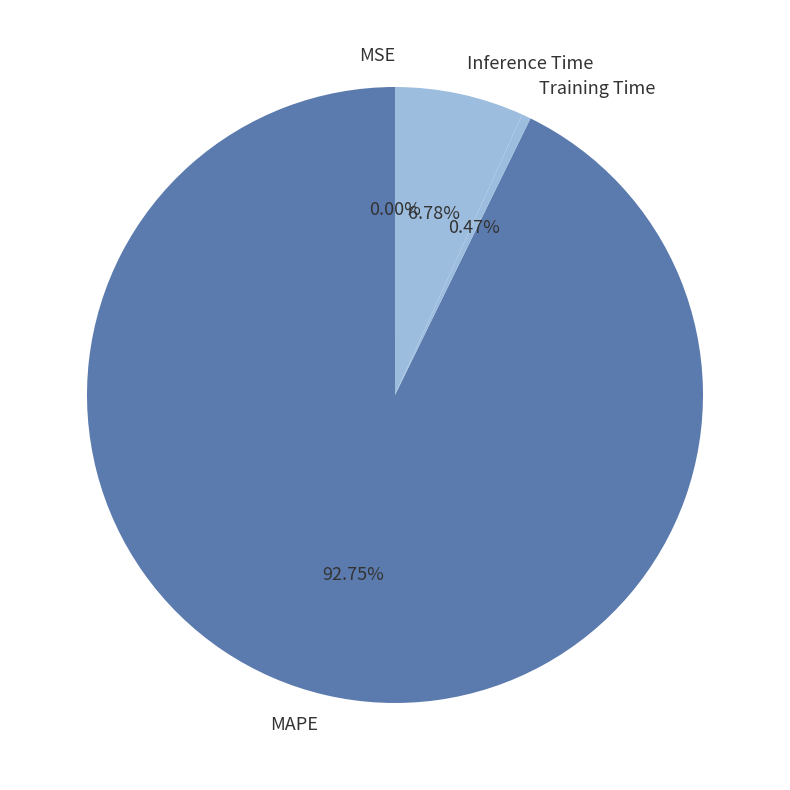

Is the sum of Inference Time and Training Time greater than half?

No